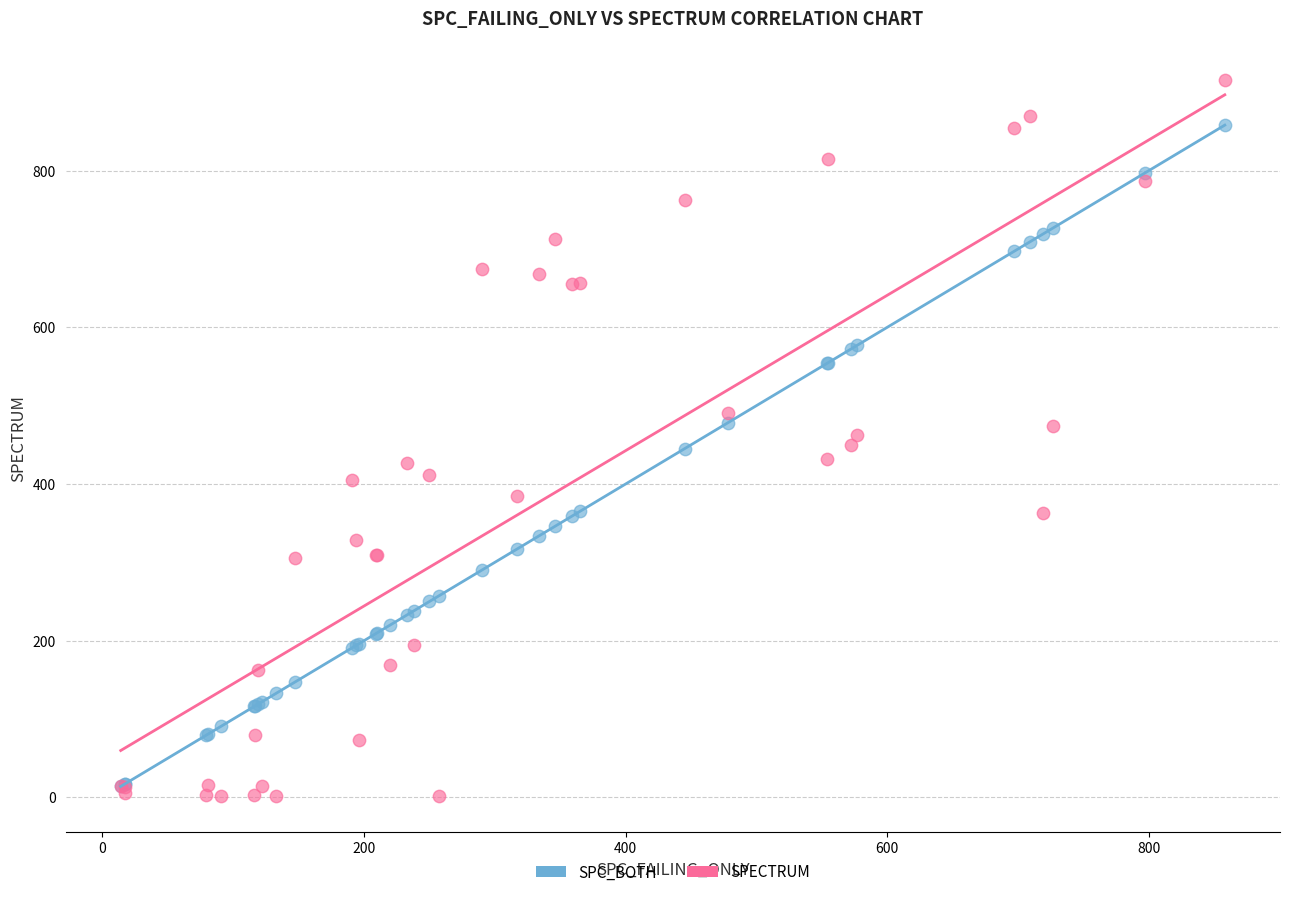

What are all the series names shown in the legend?

SPC_BOTH, SPECTRUM